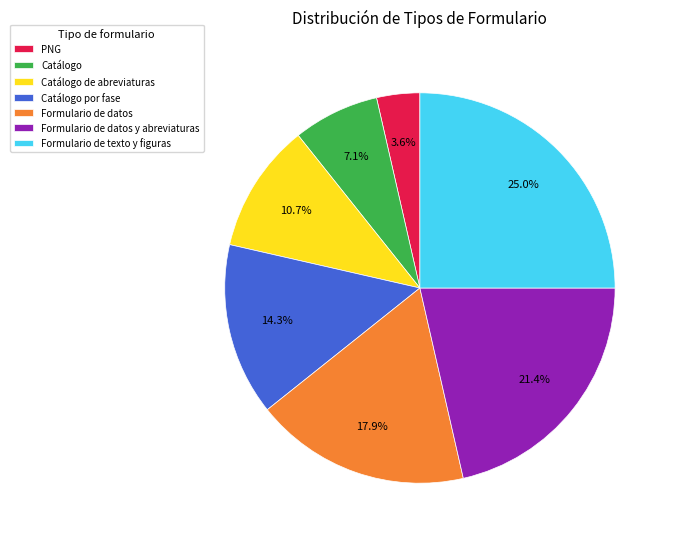

Count the number of slices in the pie.

7